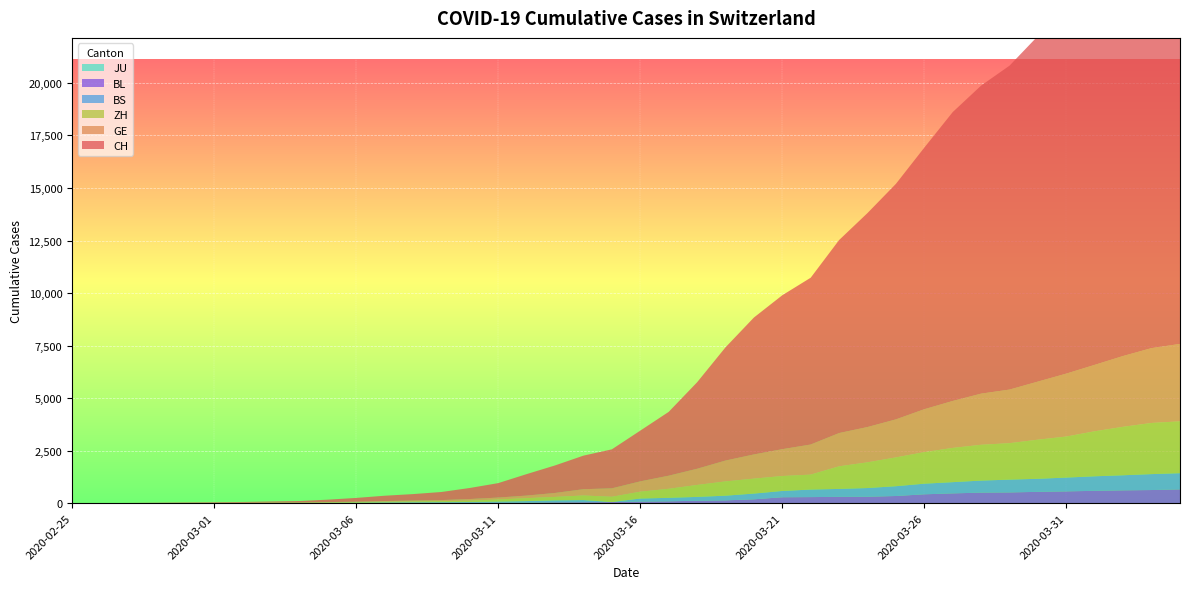

Reading left to right, transcribe all the data shown in this chart.

CH: 1	2	6	12	19	26	36	52	71	116	181	253	308	385	526	687	1022	1310	1598	1856	2415	3037	4116	5388	6516	7326	7939	9187	10185	11210	12452	13749	14662	15416	16449	17442	18451	19552	20476	21088
GE: 0	1	1	3	5	7	7	9	9	13	18	30	40	49	79	90	121	188	298	401	490	623	769	991	1150	1276	1432	1582	1679	1809	2041	2234	2433	2550	2764	2994	3161	3369	3561	3683
ZH: 0	0	2	2	6	7	11	14	16	24	30	35	41	50	63	102	141	164	219	251	327	430	569	680	712	712	712	1076	1224	1371	1503	1630	1704	1736	1862	1954	2143	2307	2435	2468
BS: 0	0	1	1	1	1	1	3	3	8	15	21	24	28	33	49	73	92	100	0	144	165	182	222	272	299	358	376	414	466	505	534	573	609	621	657	691	718	758	771
BL: 0	0	0	1	2	2	2	2	2	6	6	15	19	20	22	26	26	42	47	54	76	89	116	134	184	282	289	302	306	341	422	466	502	511	539	561	588	610	625	656
JU: 0	0	0	0	0	0	0	0	0	0	0	0	0	0	0	0	0	0	0	0	0	0	0	0	0	0	0	0	0	0	0	0	0	0	0	0	0	0	0	0